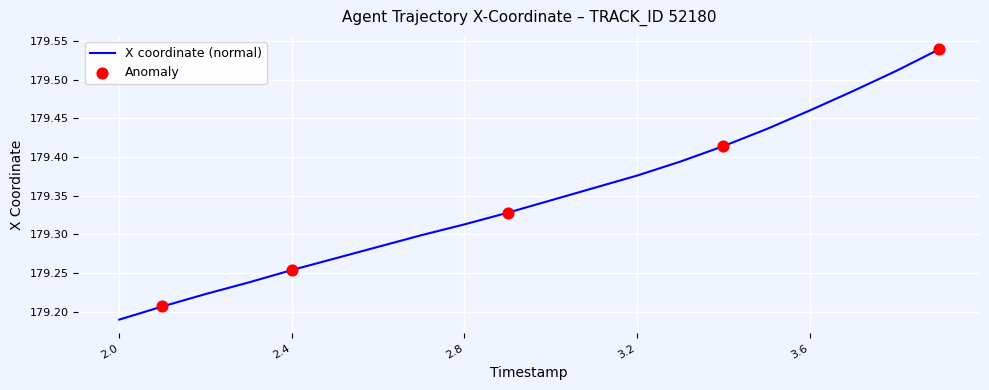

What is the difference between the maximum and minimum values?

0.3